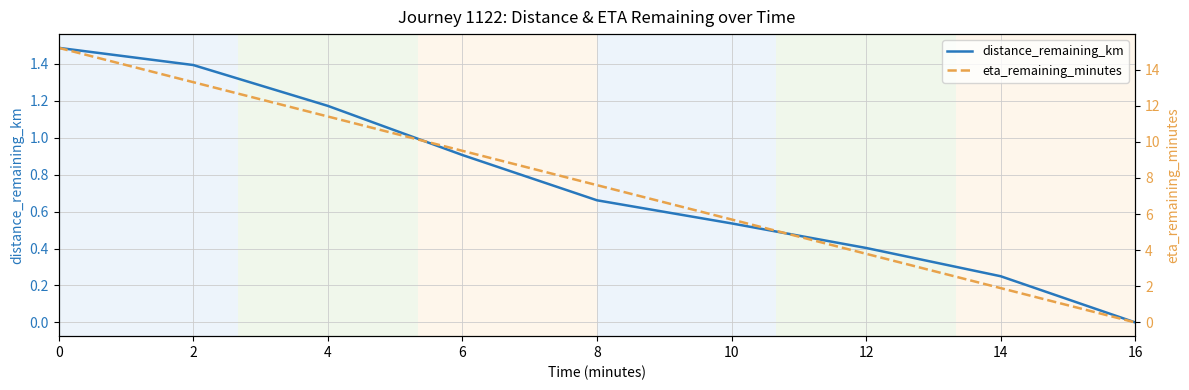

Reading left to right, list all the values displayed in this chart.

distance_remaining_km: 1.5	1.4	1.2	0.9	0.7	0.5	0.4	0.2	0.0
eta_remaining_minutes: 15.2	13.3	11.4	9.5	7.6	5.7	3.8	1.9	0.0